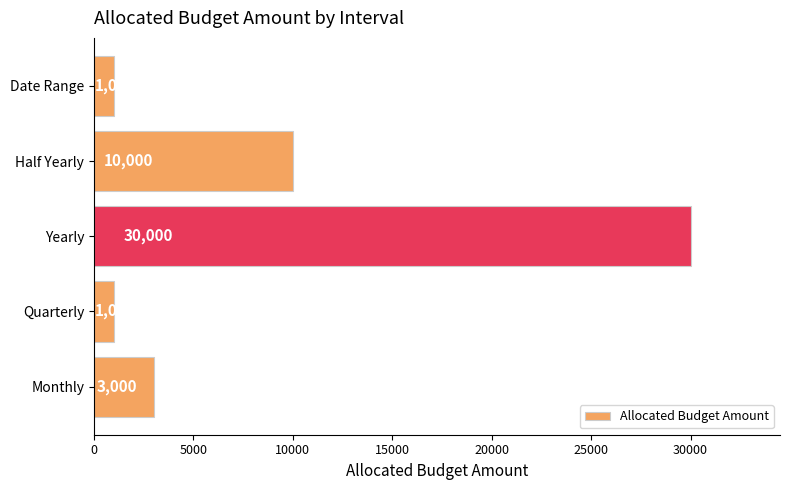

What is the difference between the maximum and minimum values?

29000